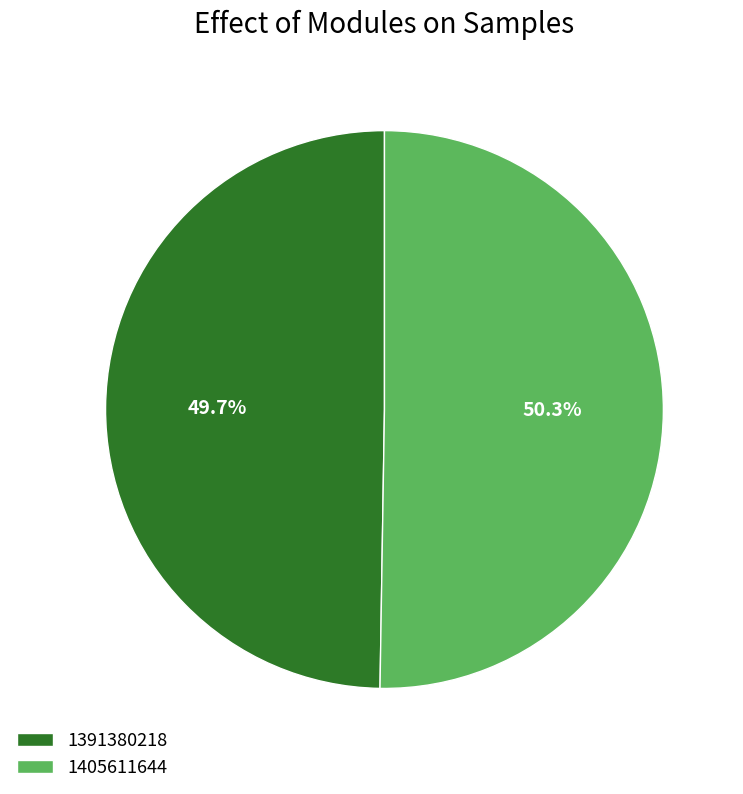

What percentage is the 1391380218 slice, to the nearest percent?

50%